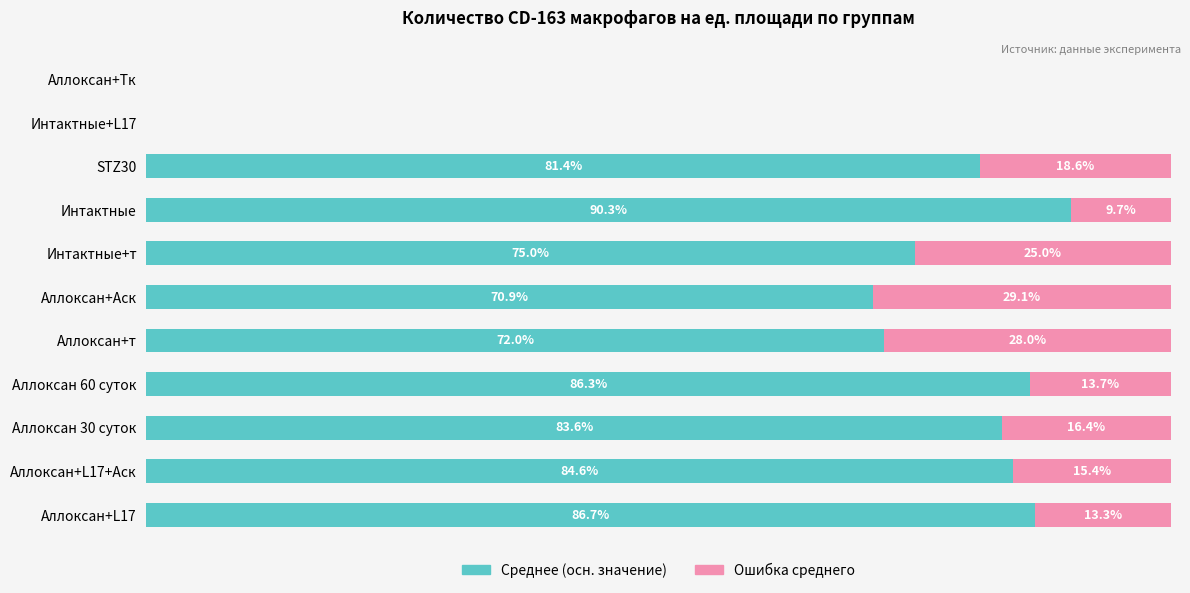

What is the value of the Среднее (осн. значение) bar at the 7th from the left?

75.0